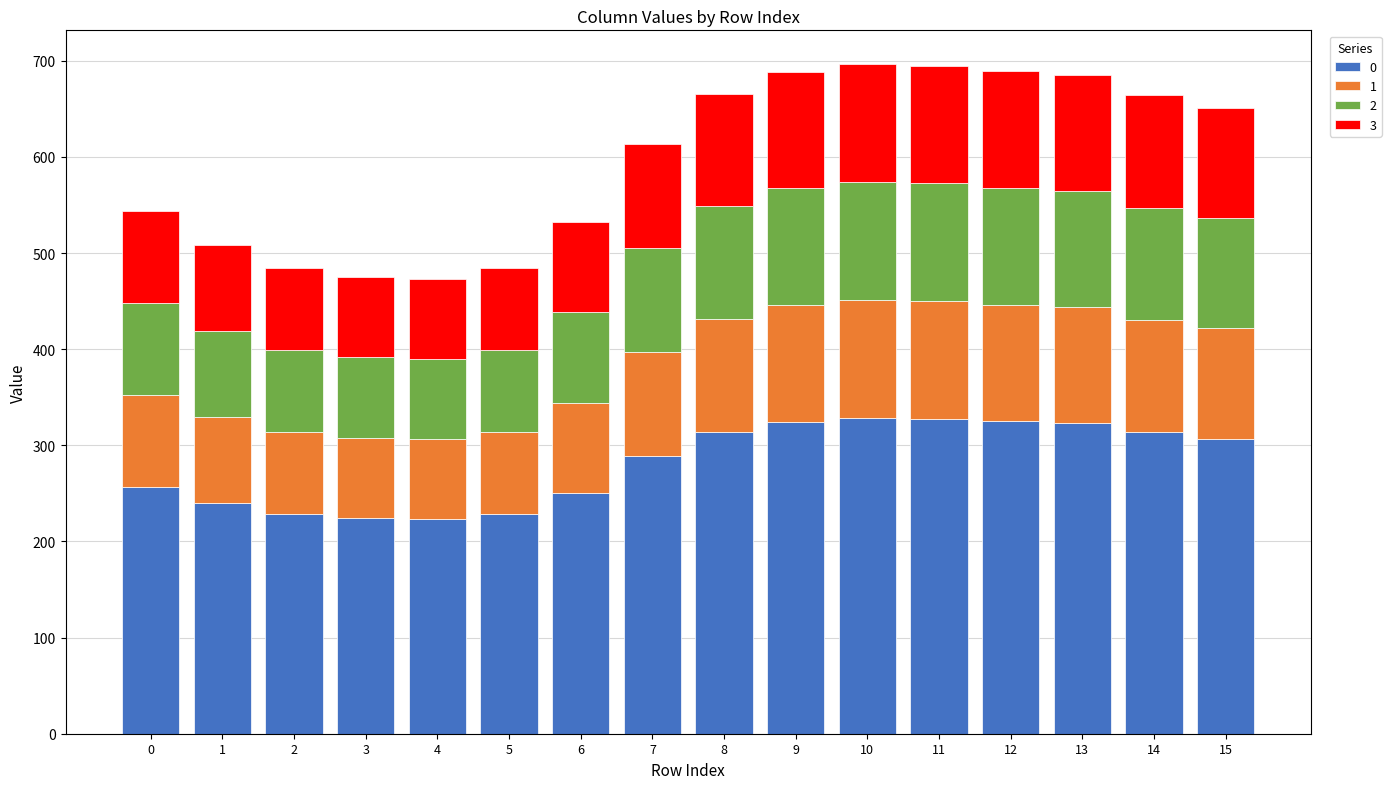

How many series are shown in this chart?

4